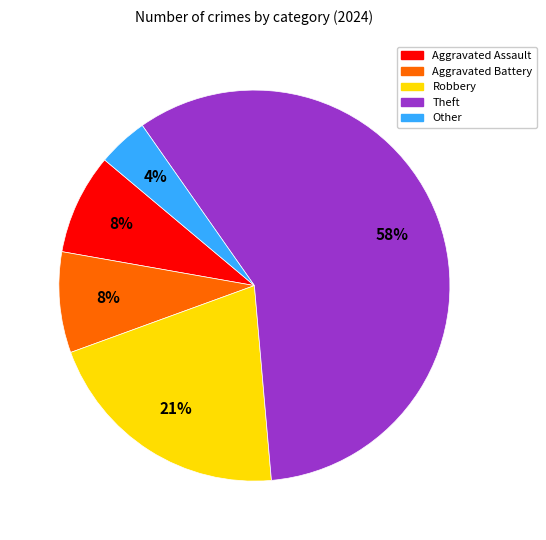

What percentage is the Robbery slice, to the nearest percent?

21%